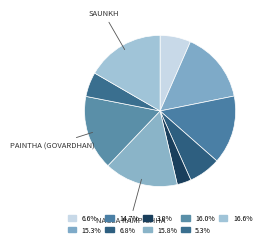

Is there any slice that represents more than half of the pie?

No